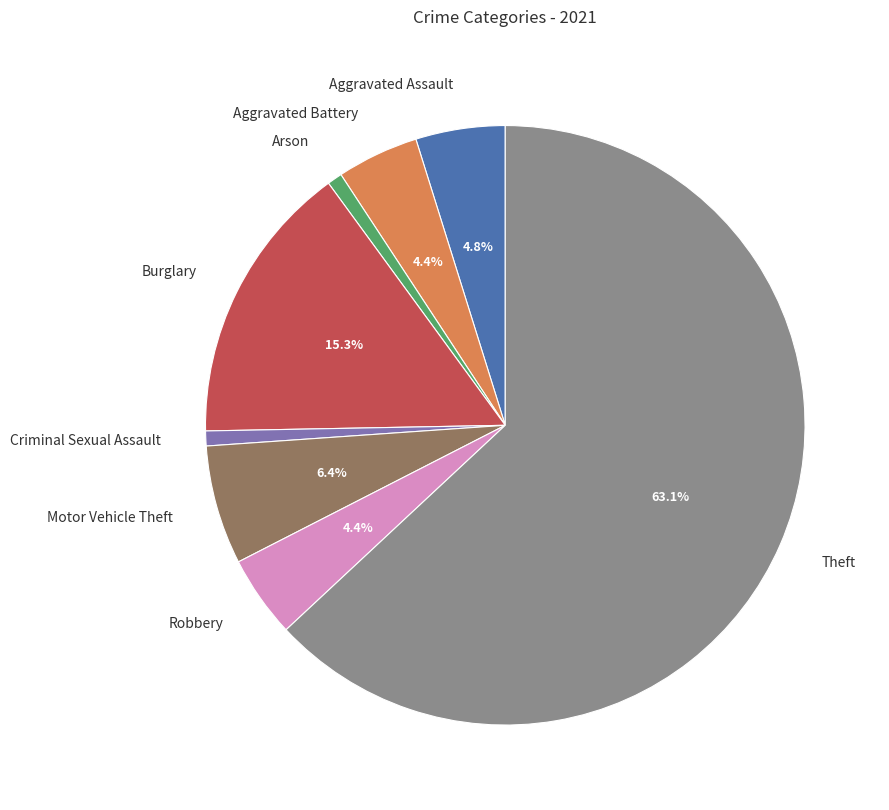

To the nearest percent, what is the difference between the largest and smallest slice percentages?

62%